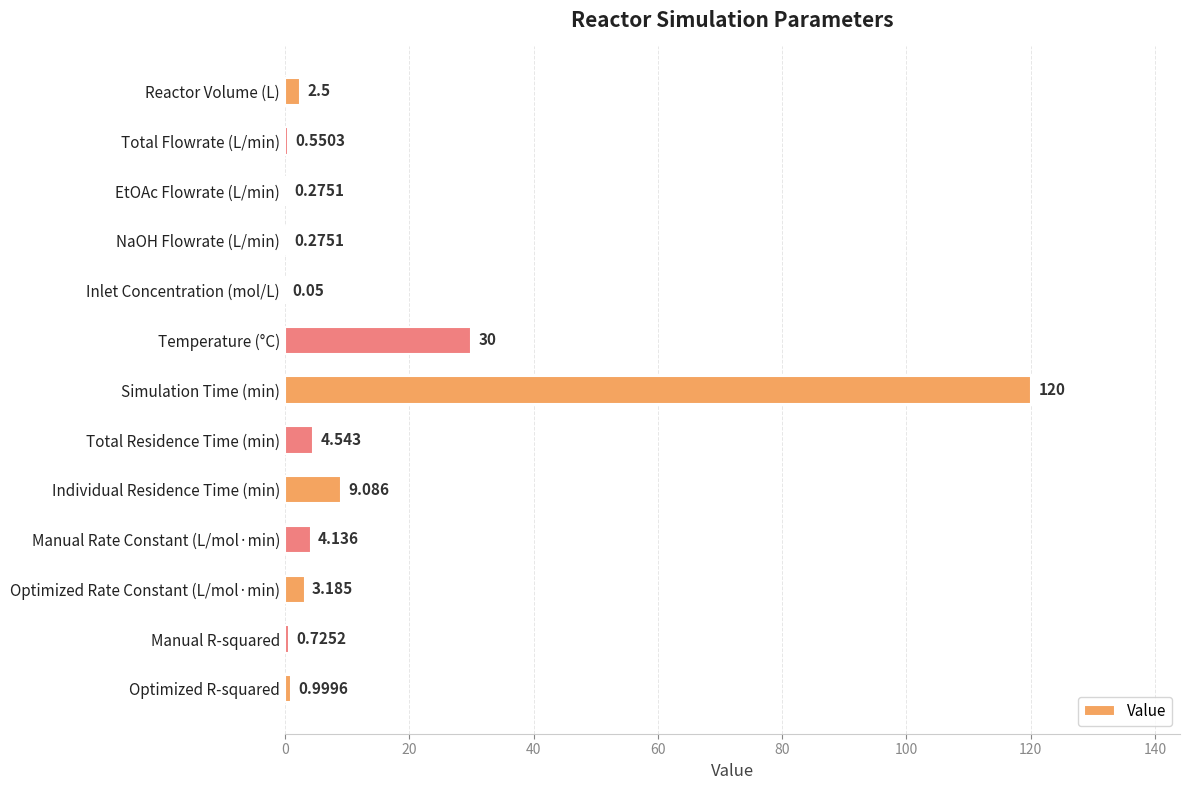

How many distinct data groups are displayed?

1